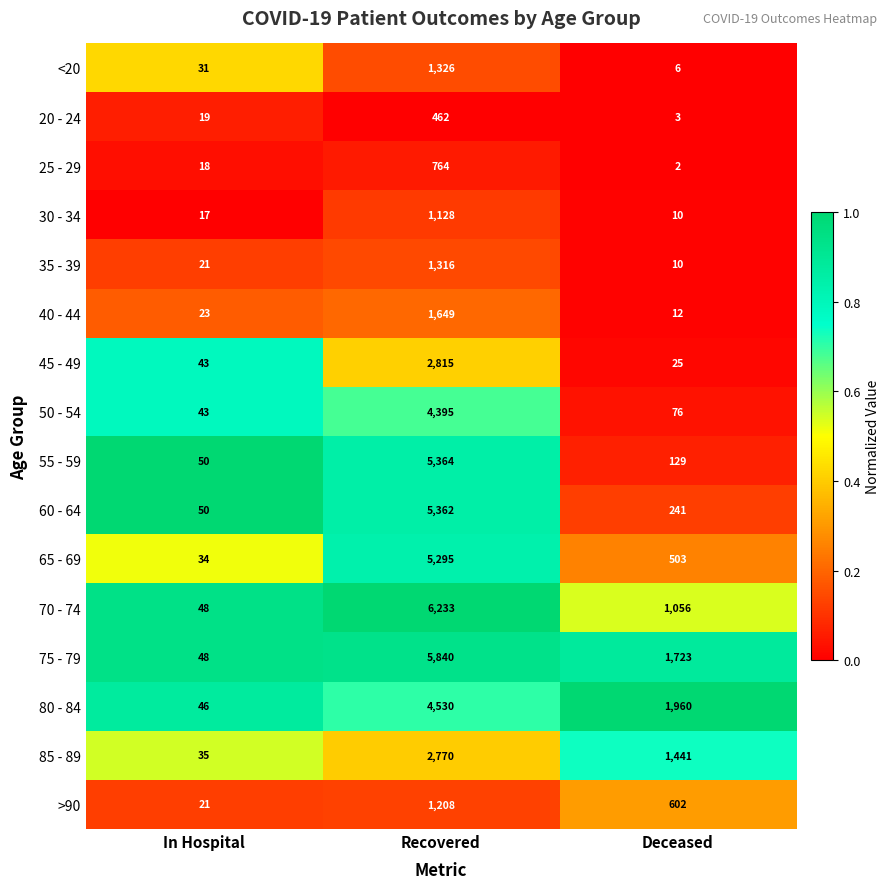

The value of 65 - 69 at Recovered is 3482. True or false?

False